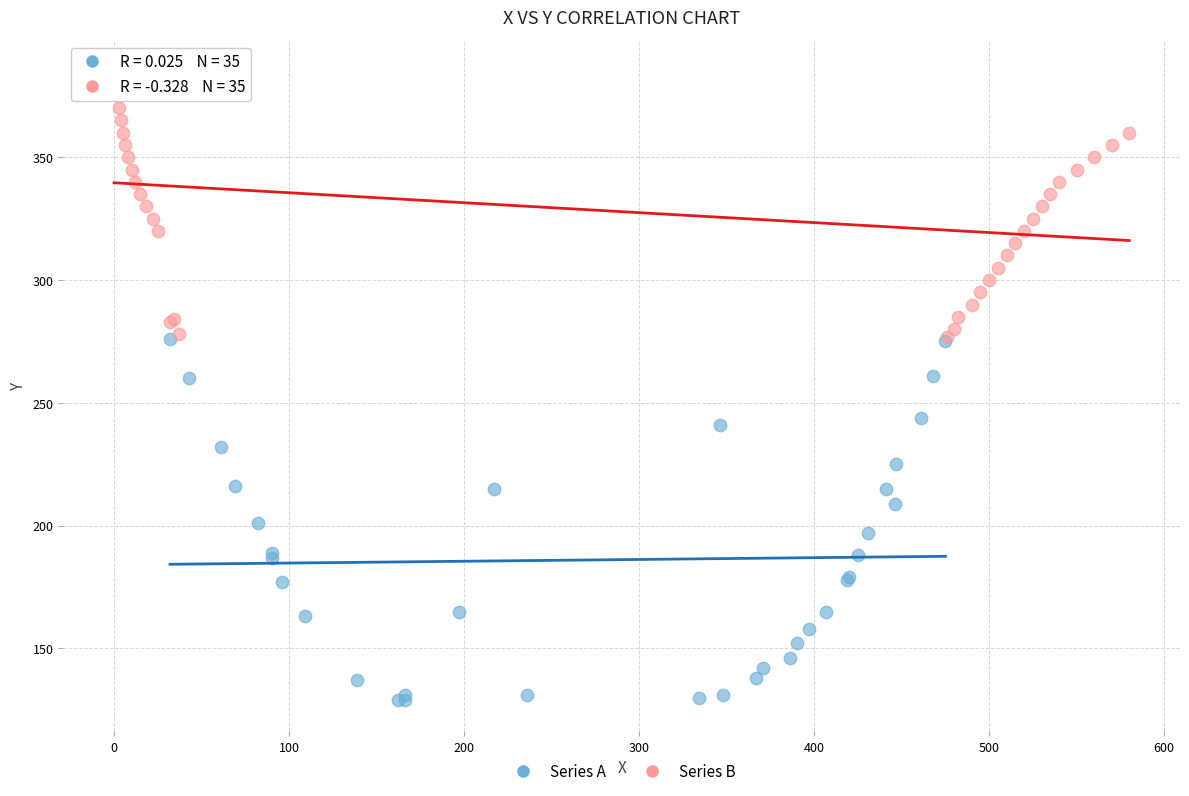

Which series has the widest spread of Y values?

Series A